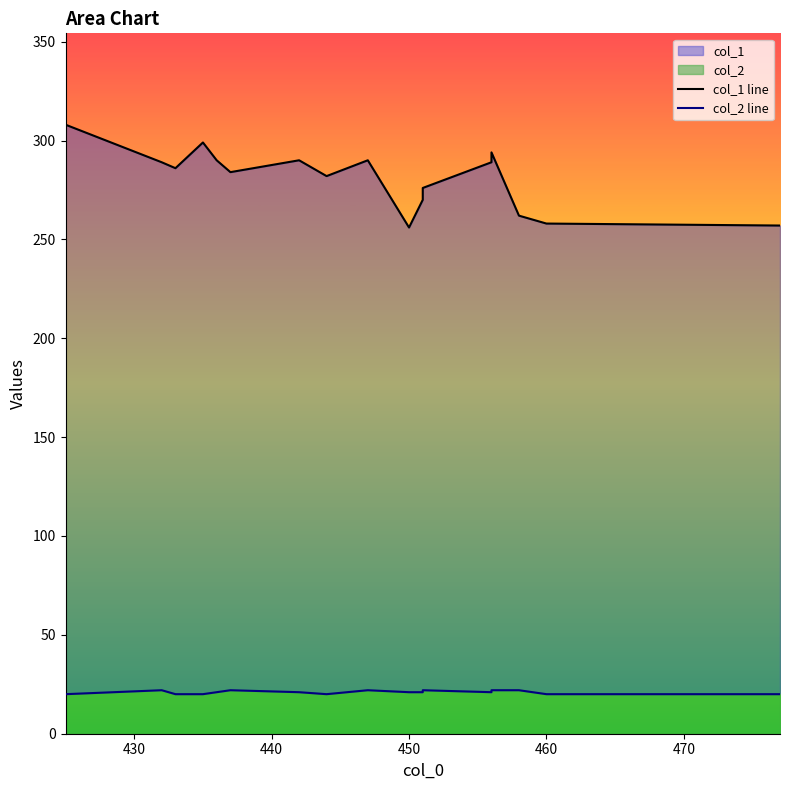

True or false: col_1 line and col_2 line cross at least once.

False